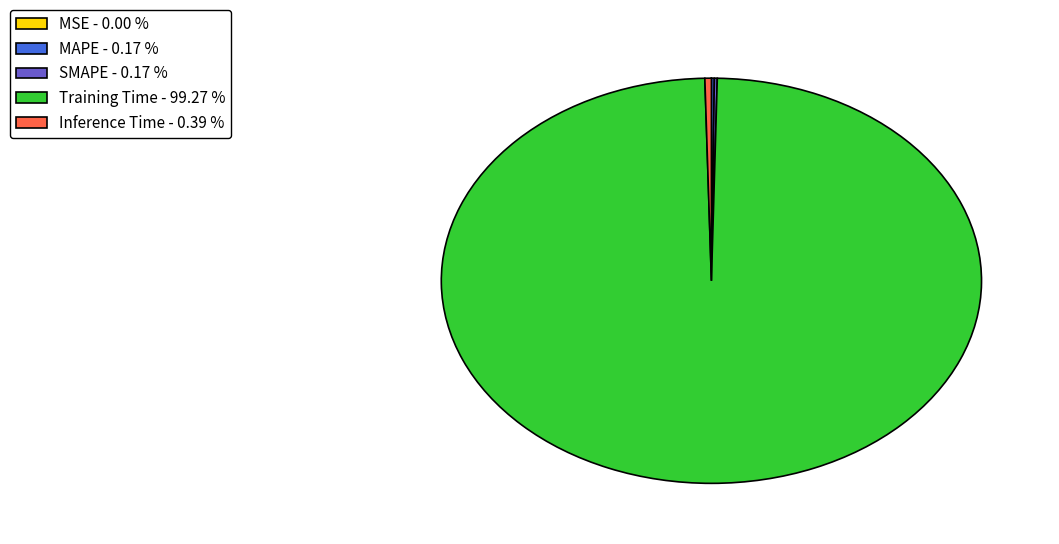

Does Training Time - 99.27 % represent more than half of the total?

Yes